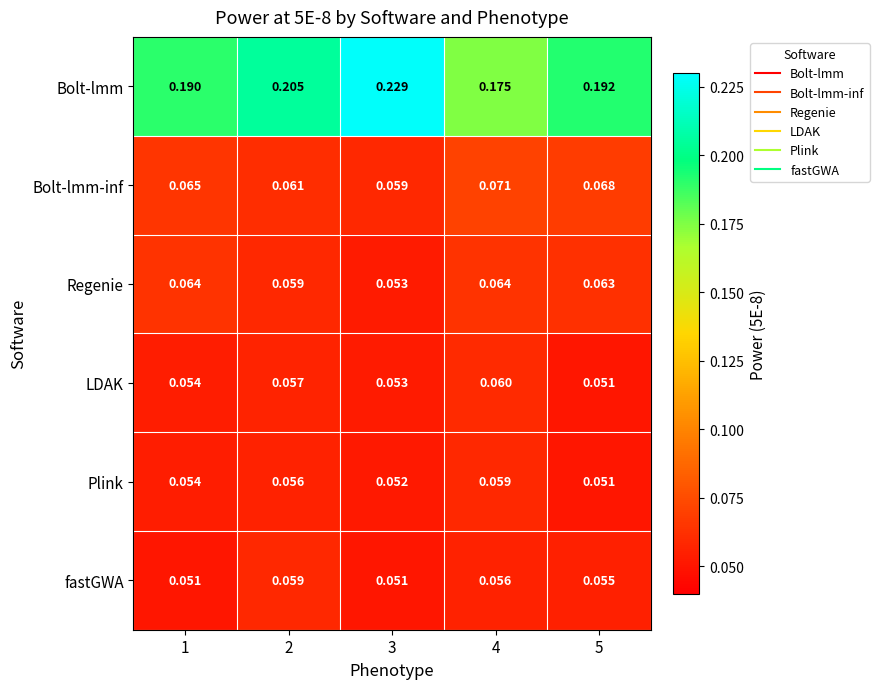

Which series has the largest range (max minus min)?

Bolt-lmm